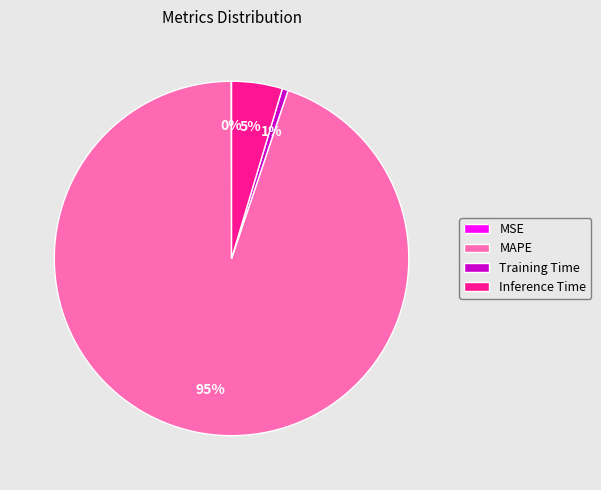

Combined, do Training Time and Inference Time account for over 50%?

No